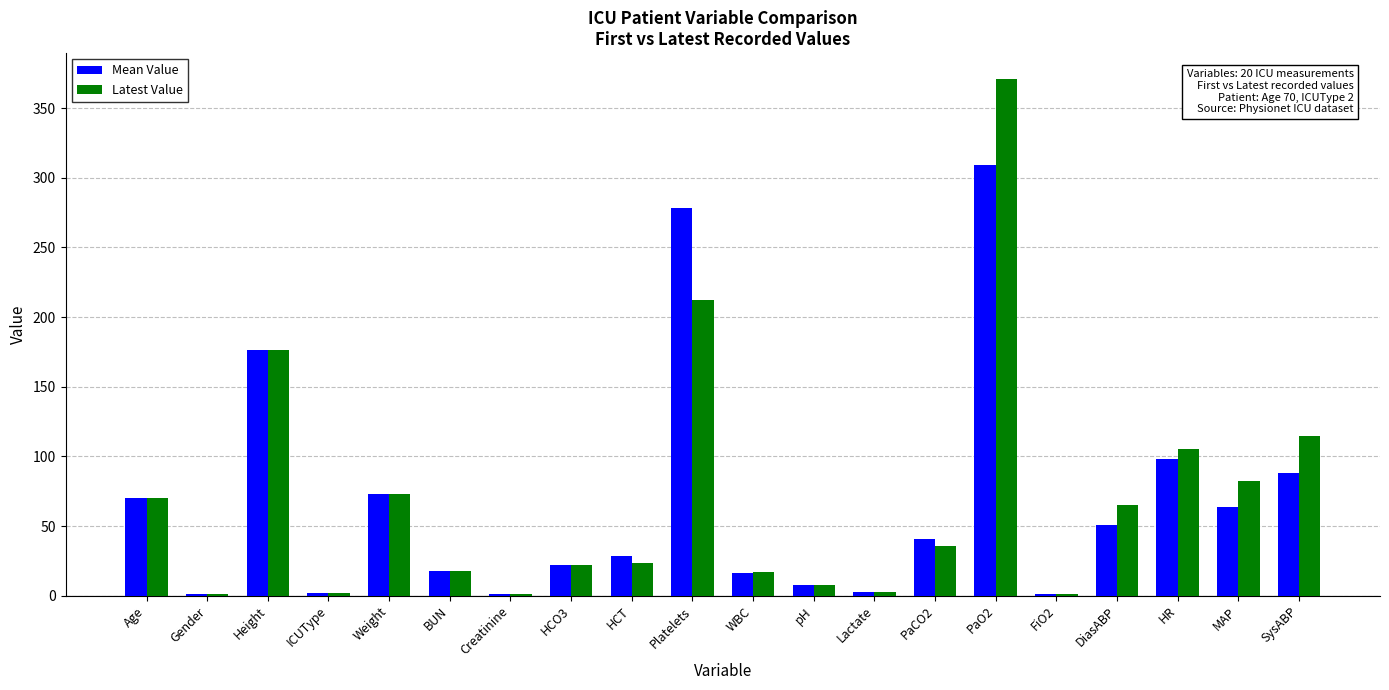

True or false: Latest Value has a value of 115.0 at SysABP.

True